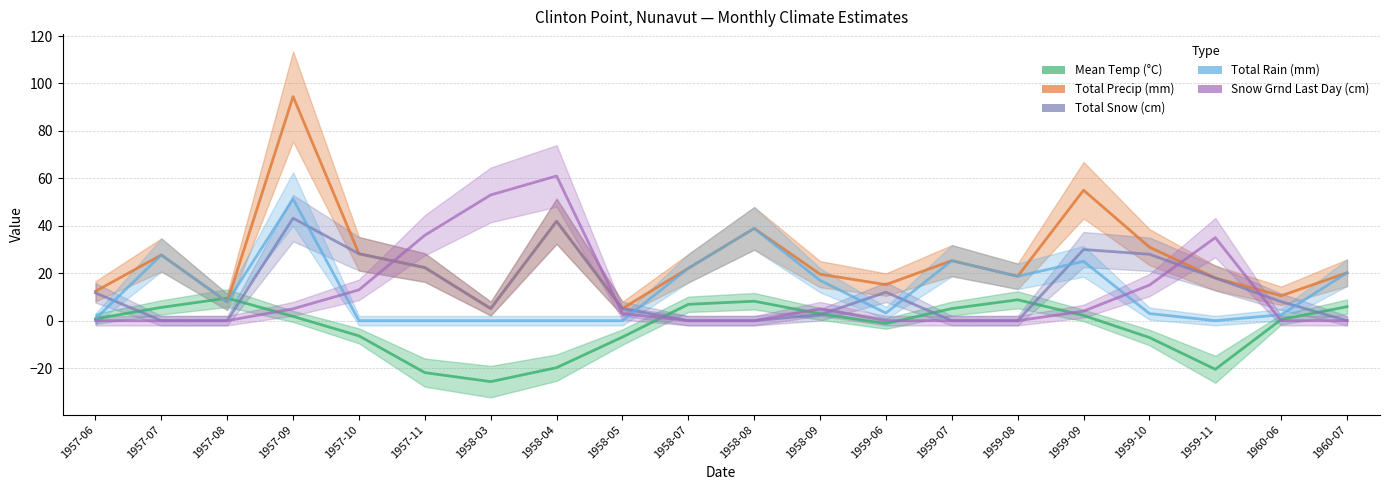

At how many categories does at least one series exceed 85?

1